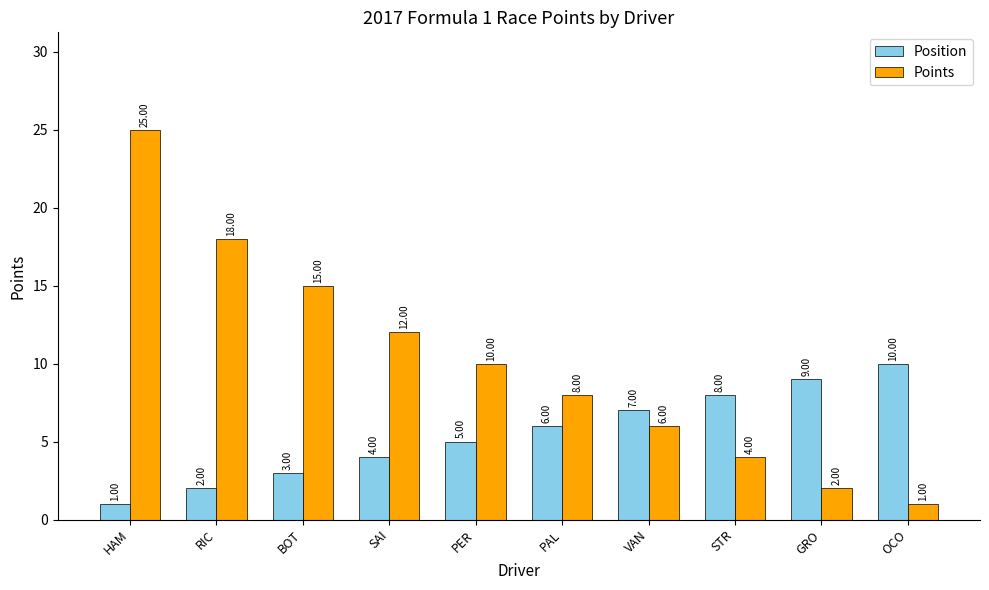

Where is Position nearest to the value 5?

PER